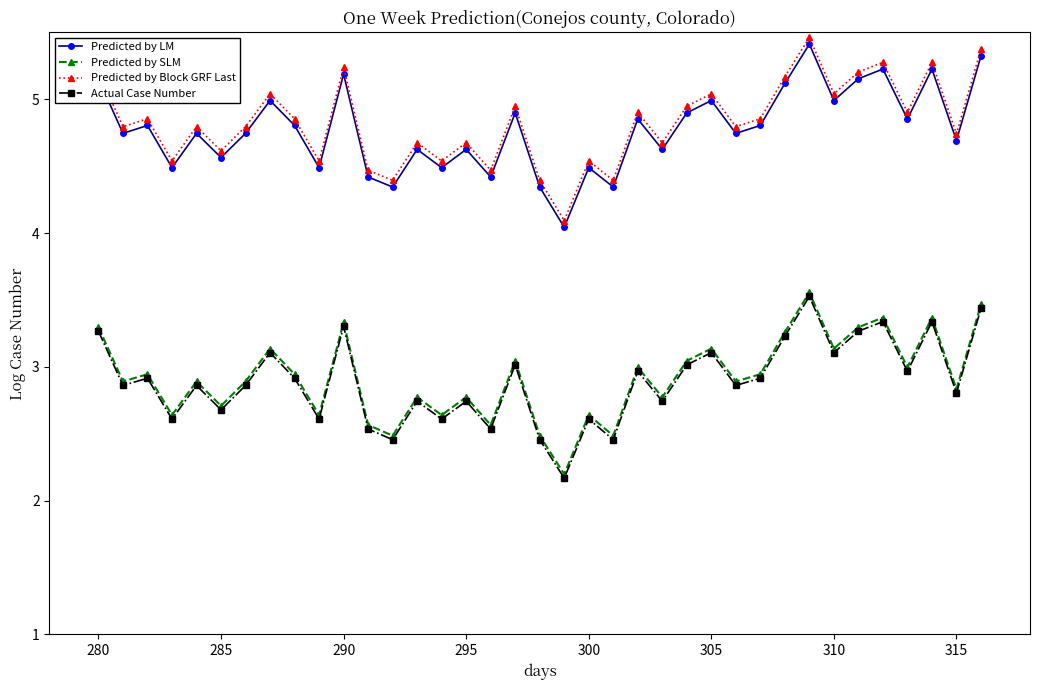

Which series has the largest total across all categories?

Predicted by Block GRF Last